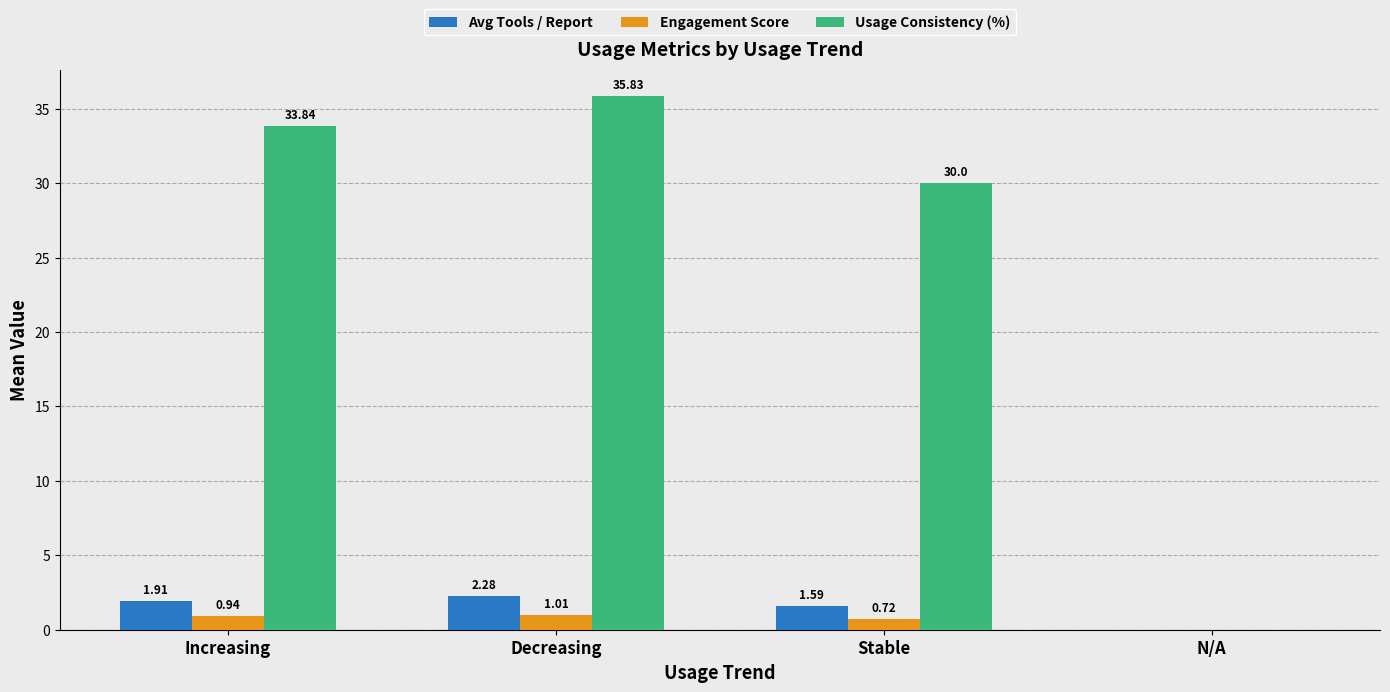

Count the number of categories in the chart.

4